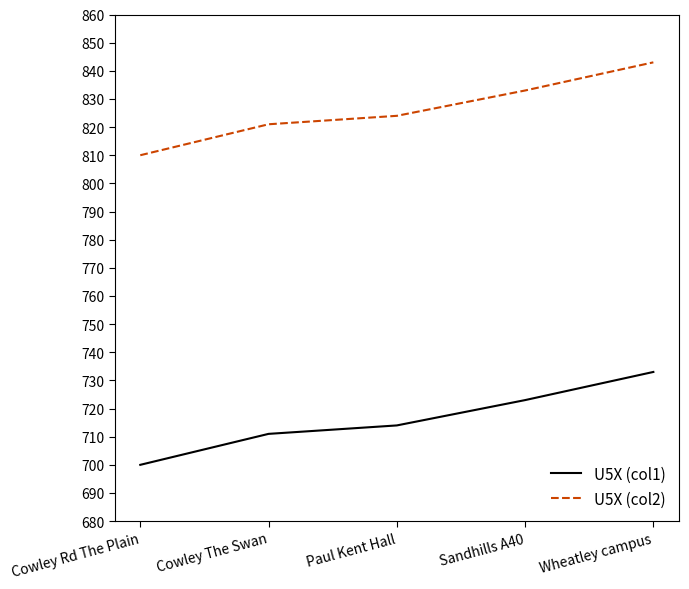

The U5X (col2) series shows 454 at Wheatley campus. True or false?

False